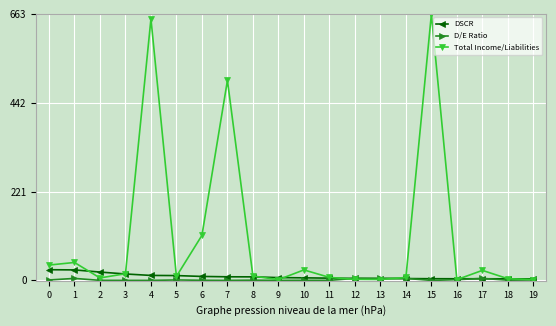

Which series has the largest range (max minus min)?

Total Income/Liabilities